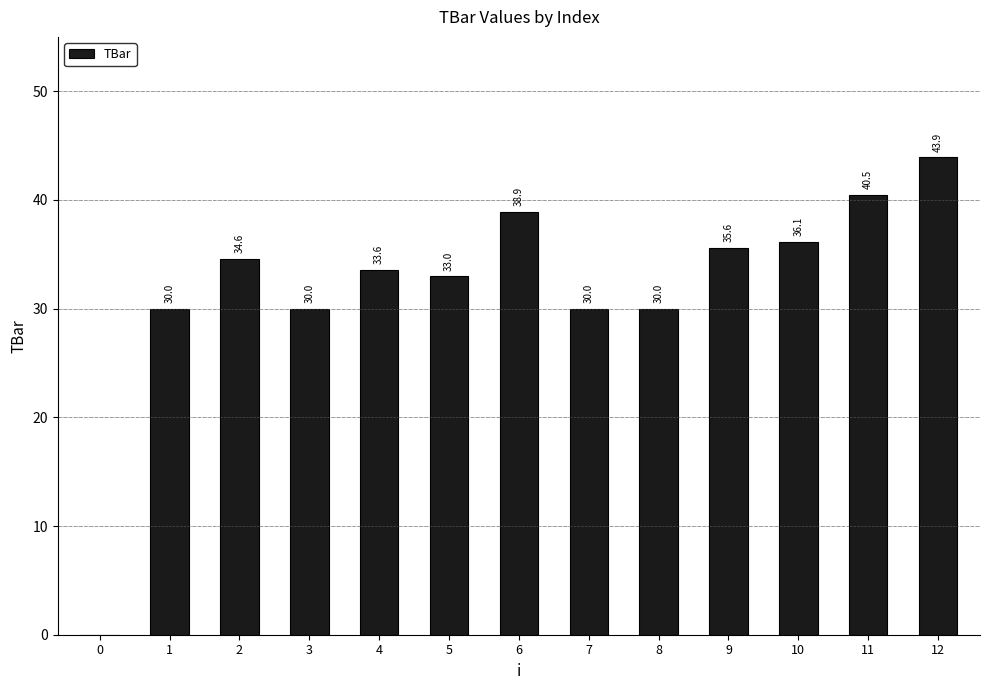

What is the sum of all values?

416.2